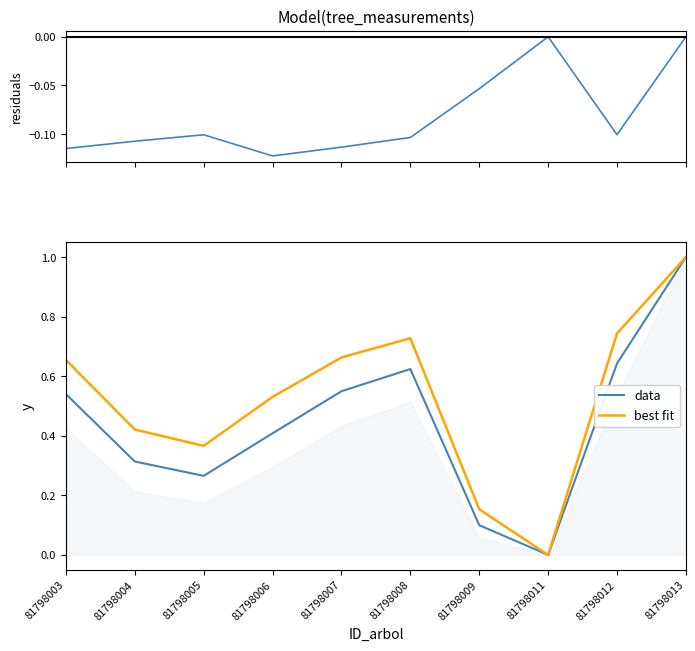

Reading left to right, transcribe all the data shown in this chart.

residuals: 81798003=-0.1	81798004=-0.1	81798005=-0.1	81798006=-0.1	81798007=-0.1	81798008=-0.1	81798009=-0.1	81798011=0.0	81798012=-0.1	81798013=0.0
data: 81798003=0.5	81798004=0.3	81798005=0.3	81798006=0.4	81798007=0.5	81798008=0.6	81798009=0.1	81798011=0.0	81798012=0.6	81798013=1.0
best fit: 81798003=0.7	81798004=0.4	81798005=0.4	81798006=0.5	81798007=0.7	81798008=0.7	81798009=0.2	81798011=0.0	81798012=0.7	81798013=1.0